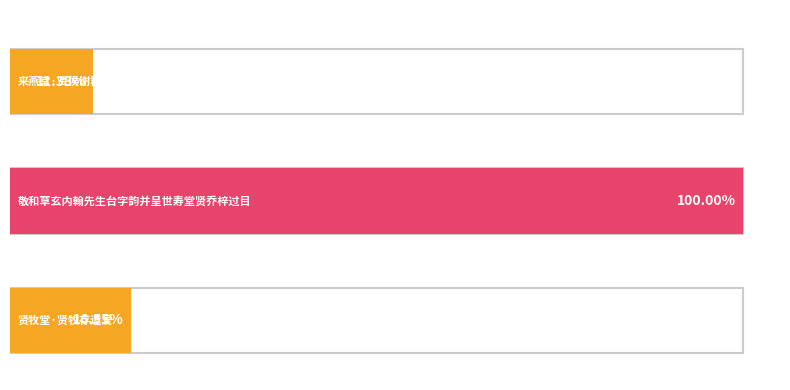

Are the bars grouped side by side (vs. stacked)?

No